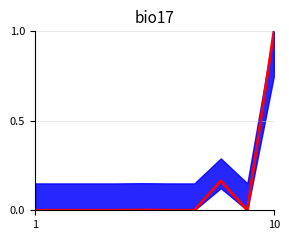

What is the greatest value displayed?

1.0